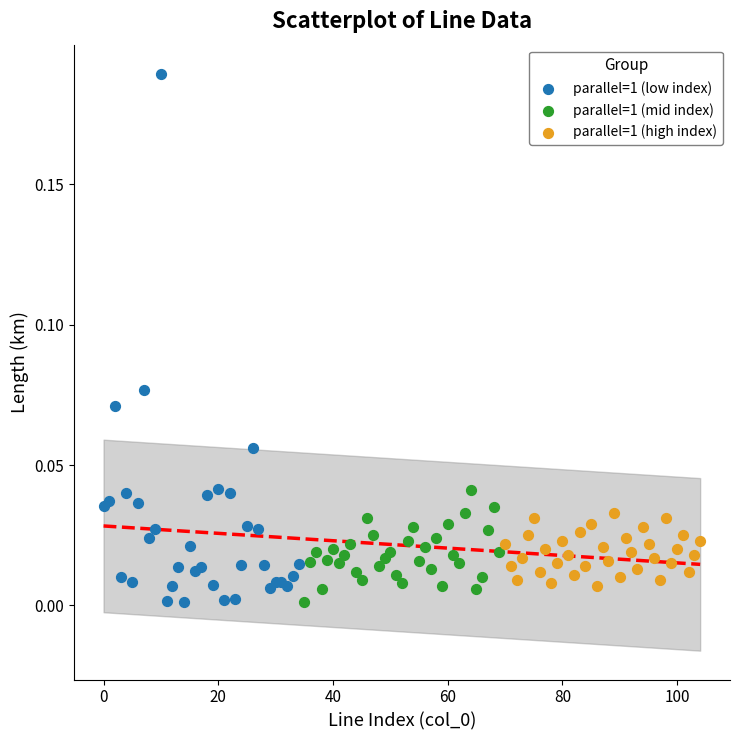

Which series reaches the maximum Y coordinate?

parallel=1 (low index)